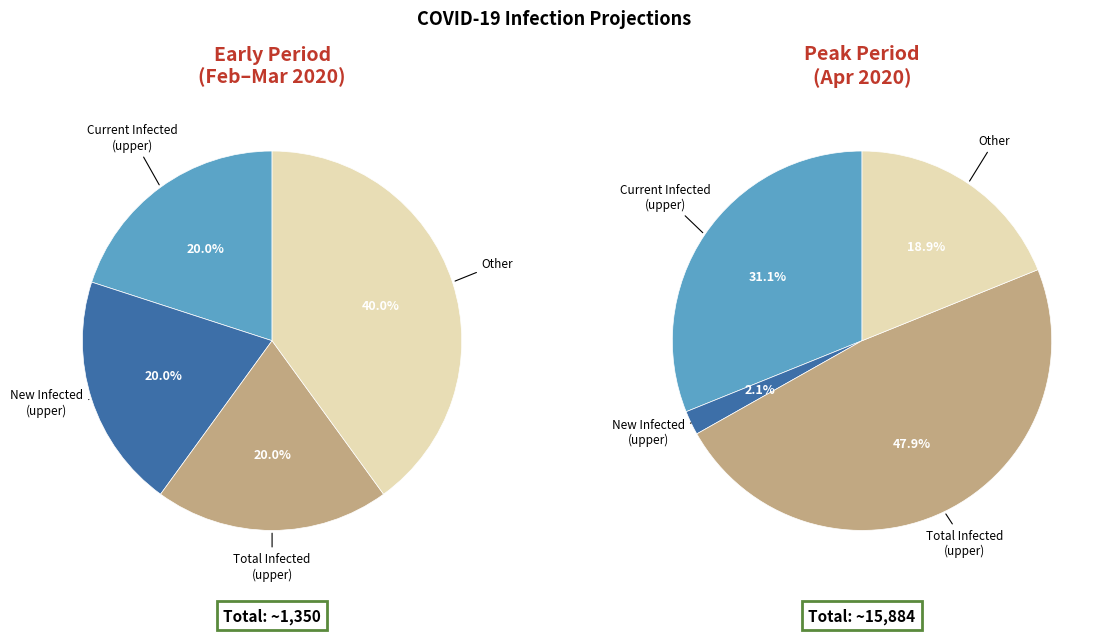

Is there any slice that represents more than half of the pie?

No